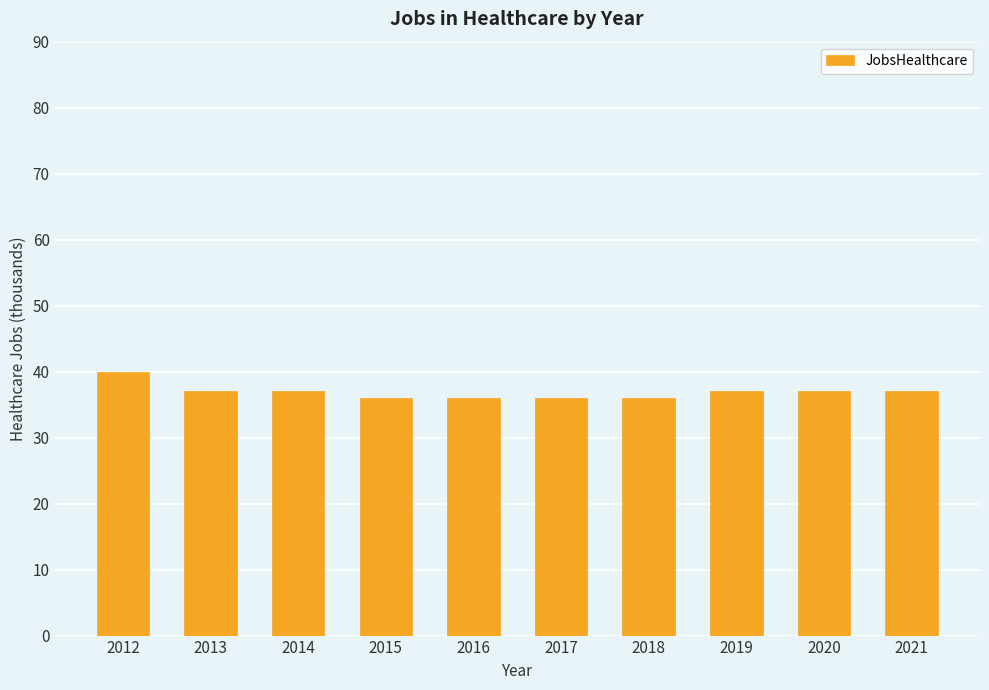

The chart shows a value of 11 at 2012. True or false?

False